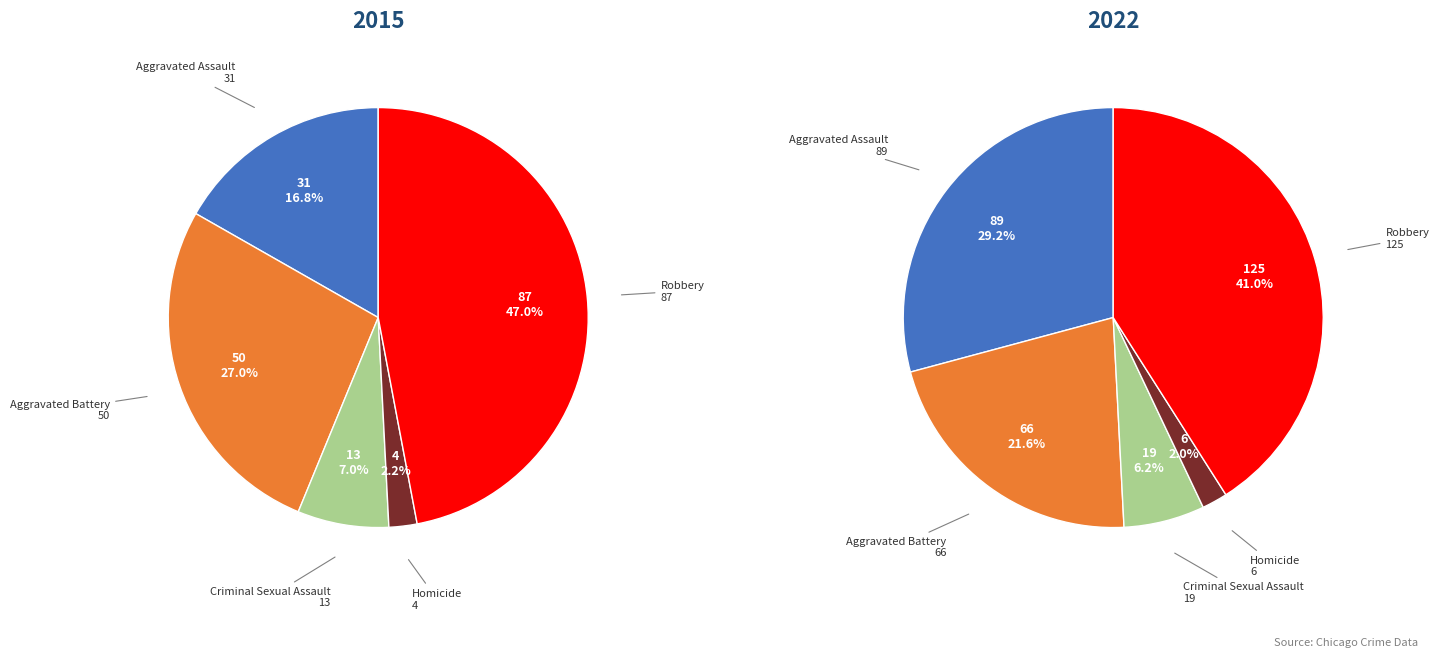

To the nearest percent, what is the average slice percentage?

20%